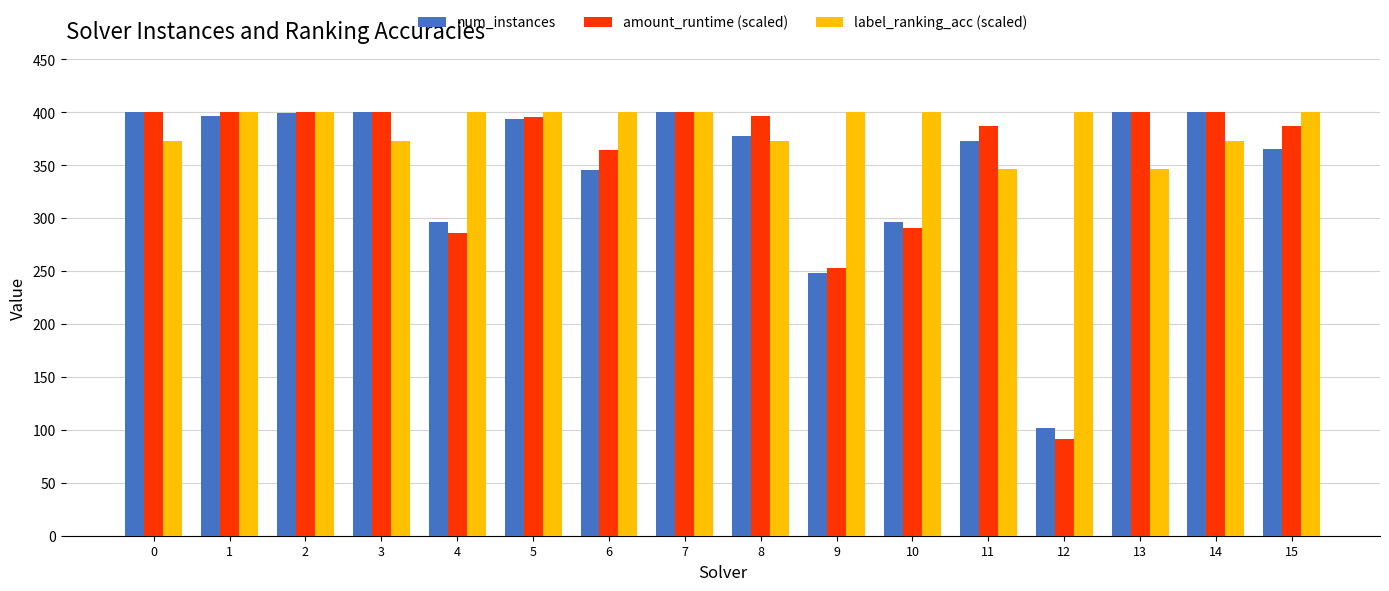

Read the num_instances value at 5.

394.0